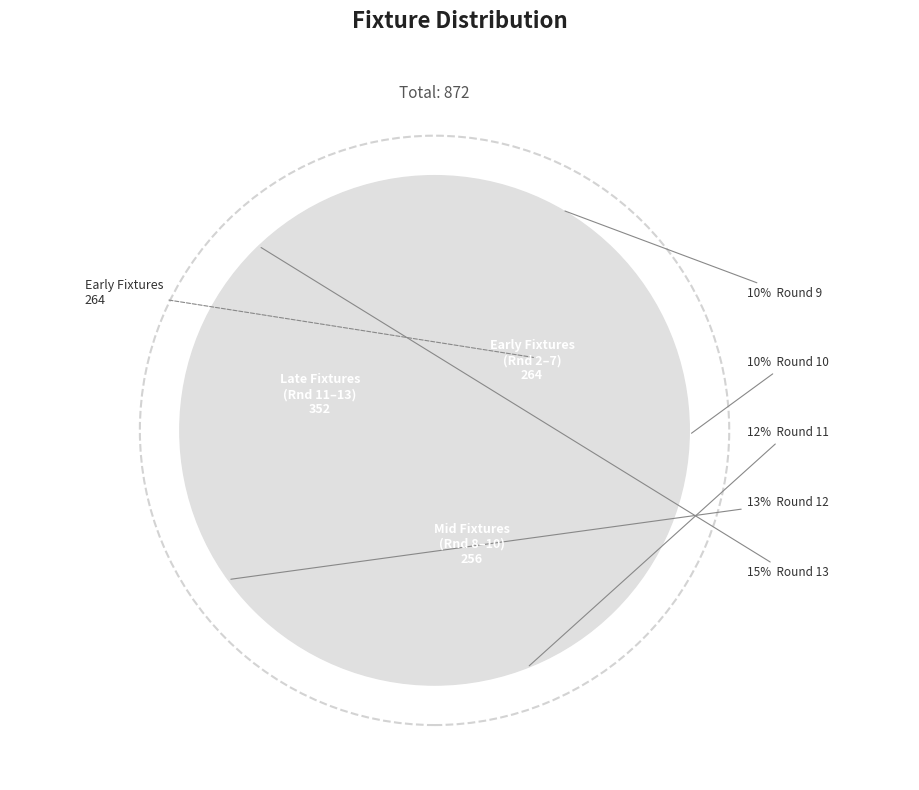

What percentage is the Round 9 slice, to the nearest percent?

10%